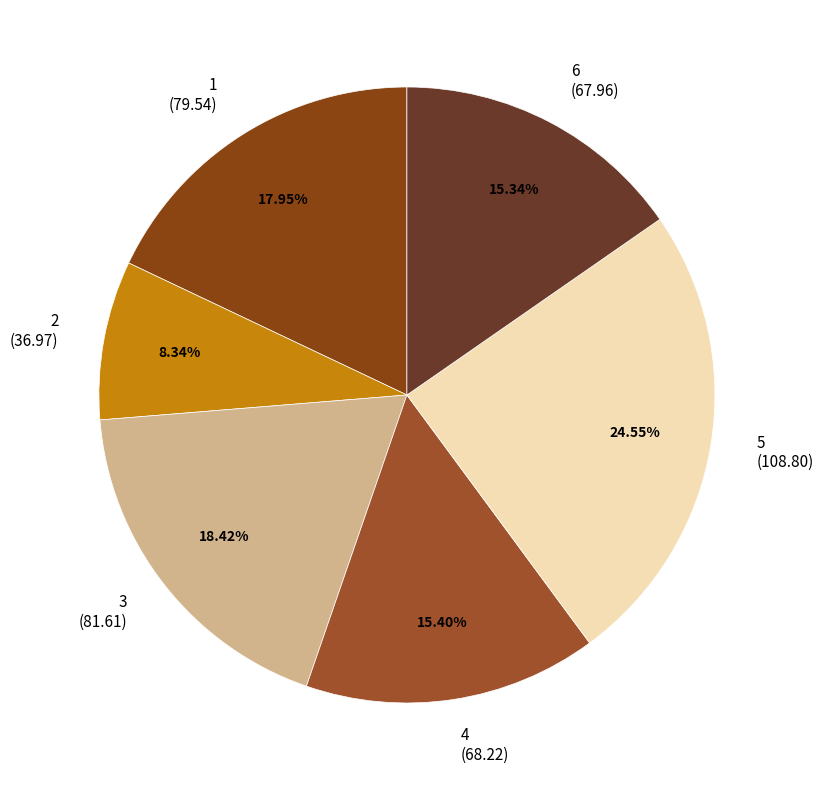

What is the smallest slice in the pie chart?

2